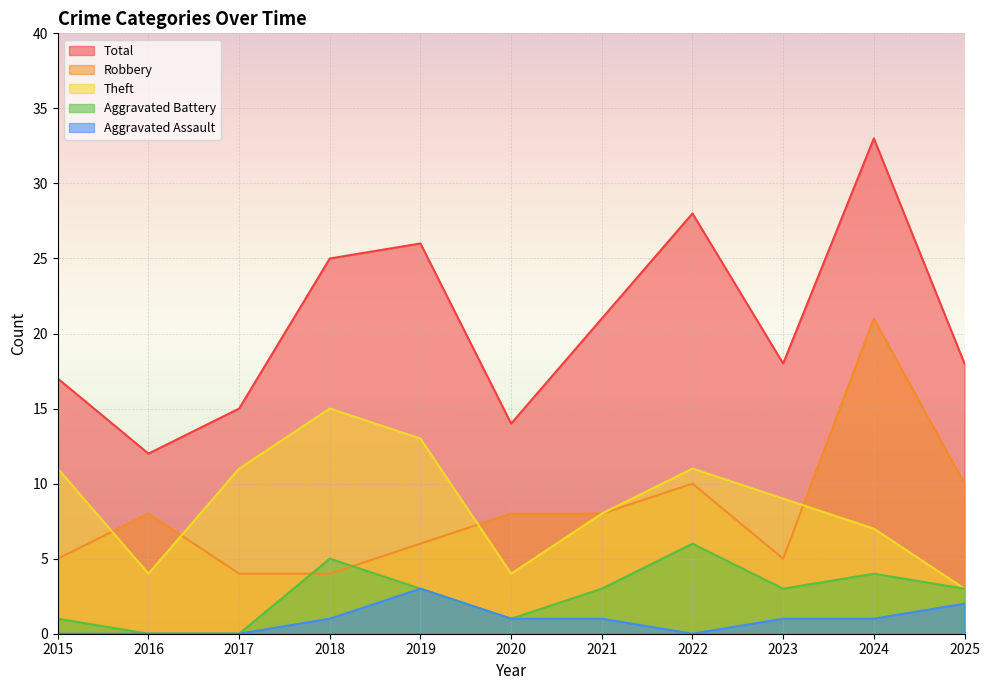

True or false: Aggravated Battery has more than 1 interior local peaks.

True